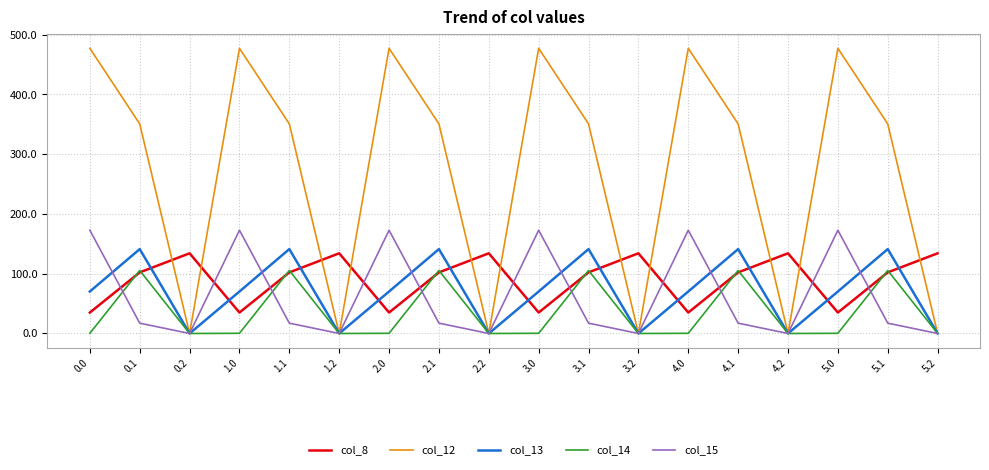

Which series has the largest total across all categories?

col_12